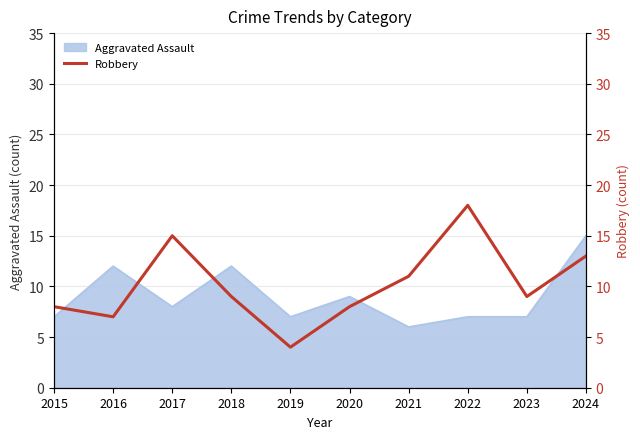

List the labels in order of value, smallest first.

2019, 2016, 2015, 2020, 2018, 2023, 2021, 2024, 2017, 2022